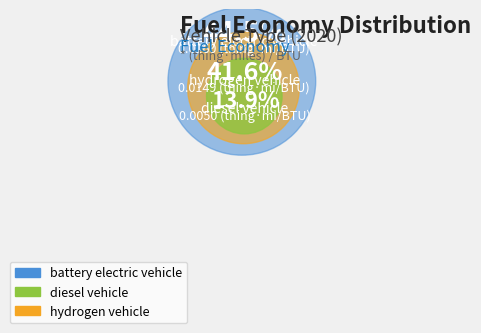

Which has a higher value, diesel vehicle or hydrogen vehicle?

hydrogen vehicle